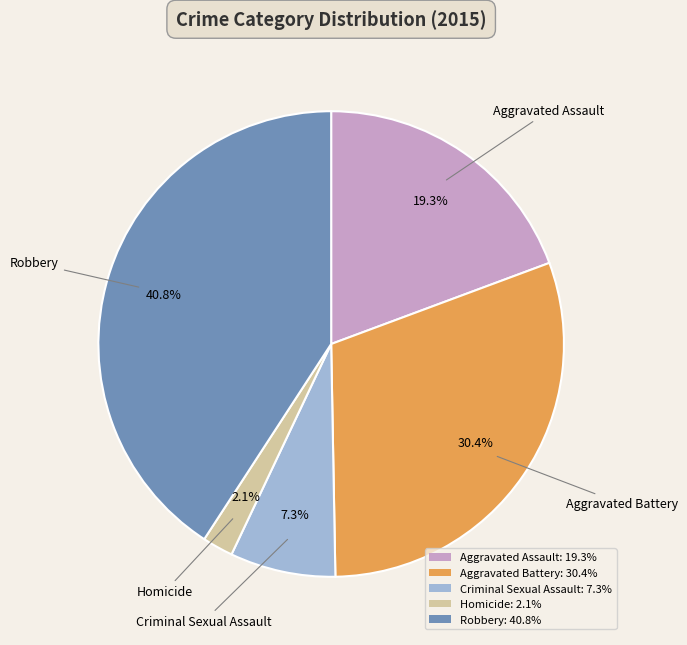

Which has a higher value, Criminal Sexual Assault or Robbery?

Robbery